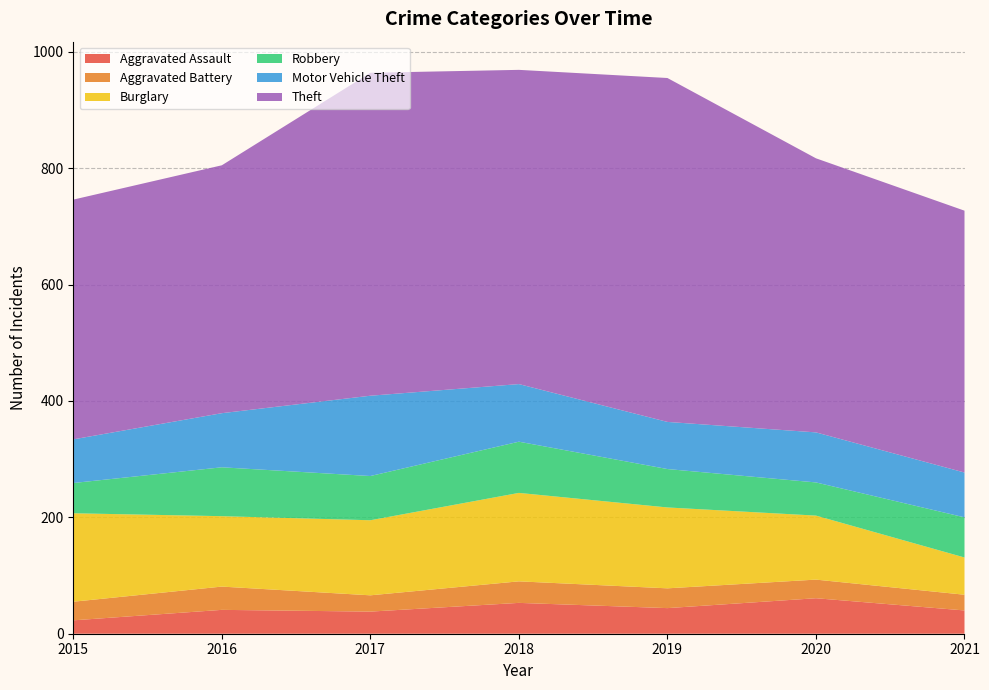

Reading right to left, what are all the values shown in this chart?

Aggravated Assault: 2021=40	2020=61	2019=44	2018=53	2017=38	2016=41	2015=23
Aggravated Battery: 2021=27	2020=32	2019=34	2018=37	2017=28	2016=40	2015=32
Burglary: 2021=64	2020=110	2019=139	2018=152	2017=129	2016=121	2015=152
Robbery: 2021=69	2020=57	2019=66	2018=88	2017=76	2016=84	2015=52
Motor Vehicle Theft: 2021=77	2020=86	2019=81	2018=99	2017=138	2016=93	2015=75
Theft: 2021=450	2020=471	2019=591	2018=540	2017=555	2016=426	2015=412